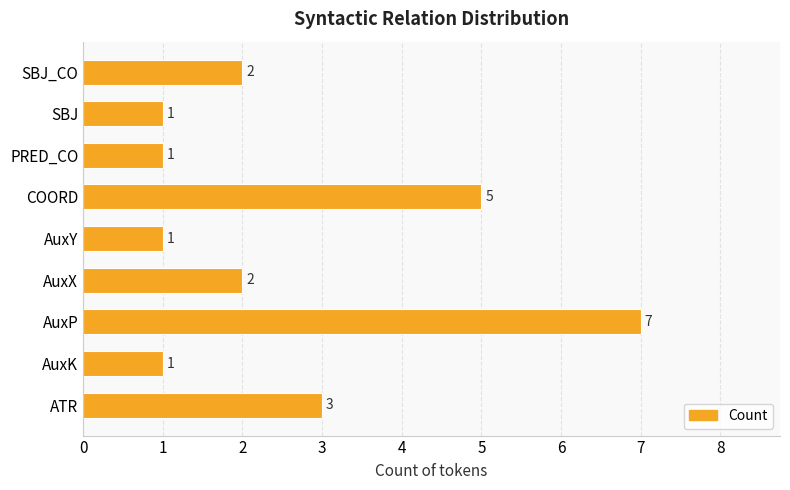

How many values are between 1 and 3?

7